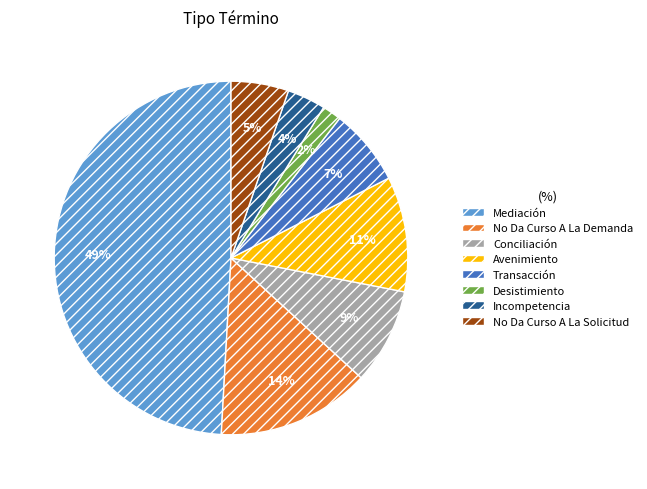

Combined, do Mediación and No Da Curso A La Demanda account for over 50%?

Yes